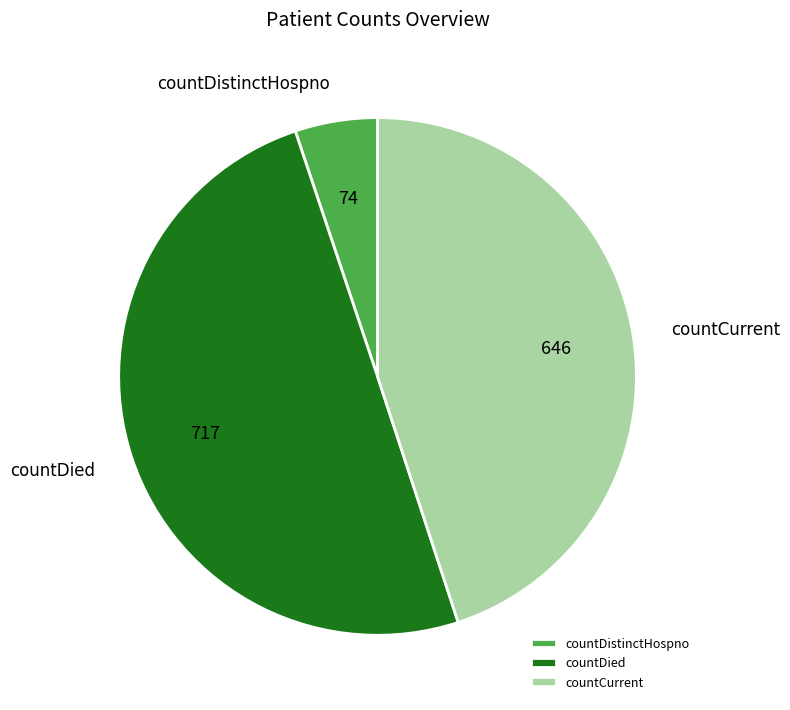

Is it true that countCurrent is 45% of the pie?

True